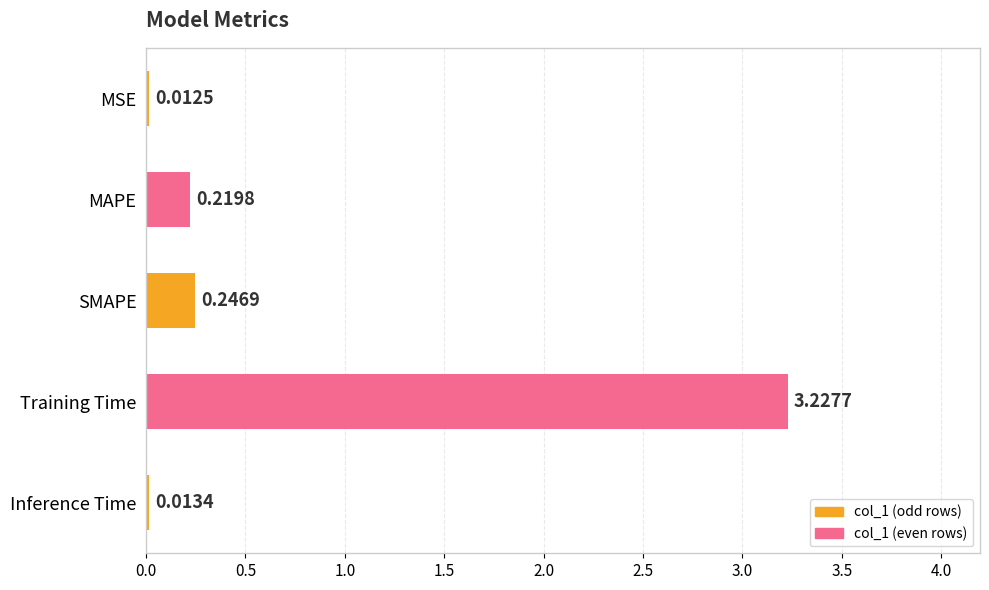

Are the bars horizontal?

Yes